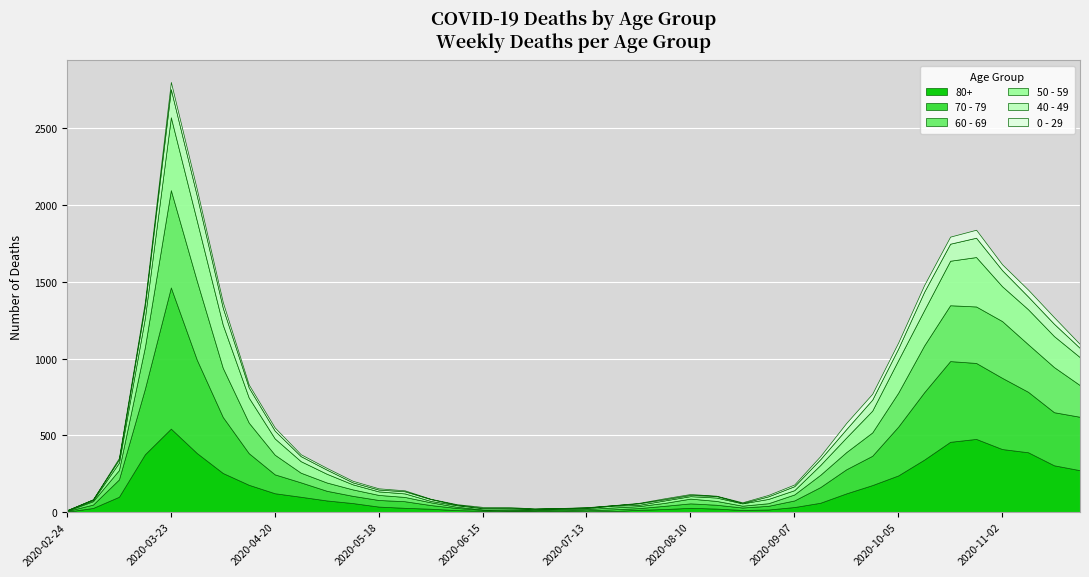

At which category is the sum across all series the highest?

2020-03-23